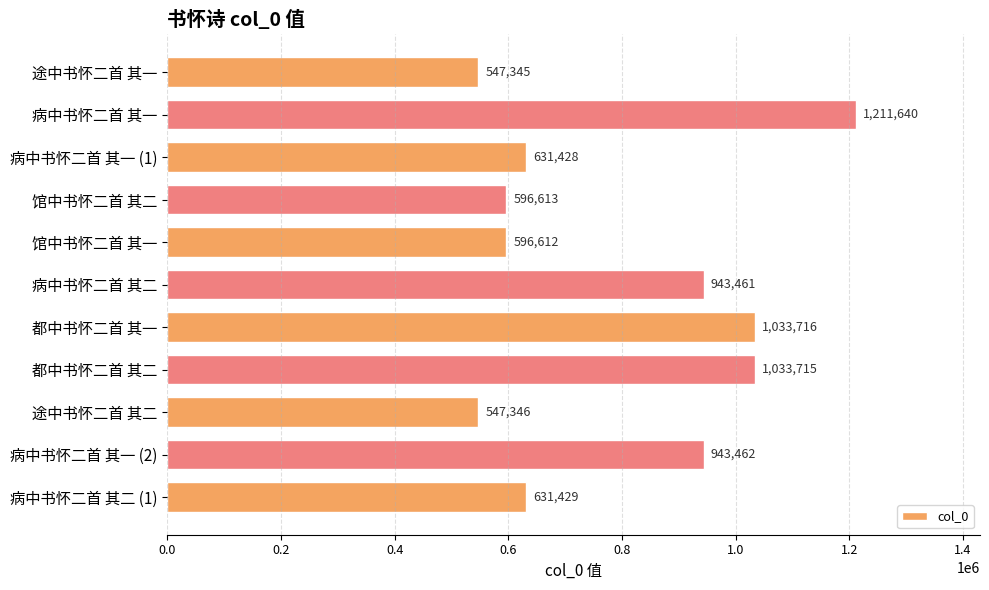

What position from the top is 都中书怀二首 其一?

7